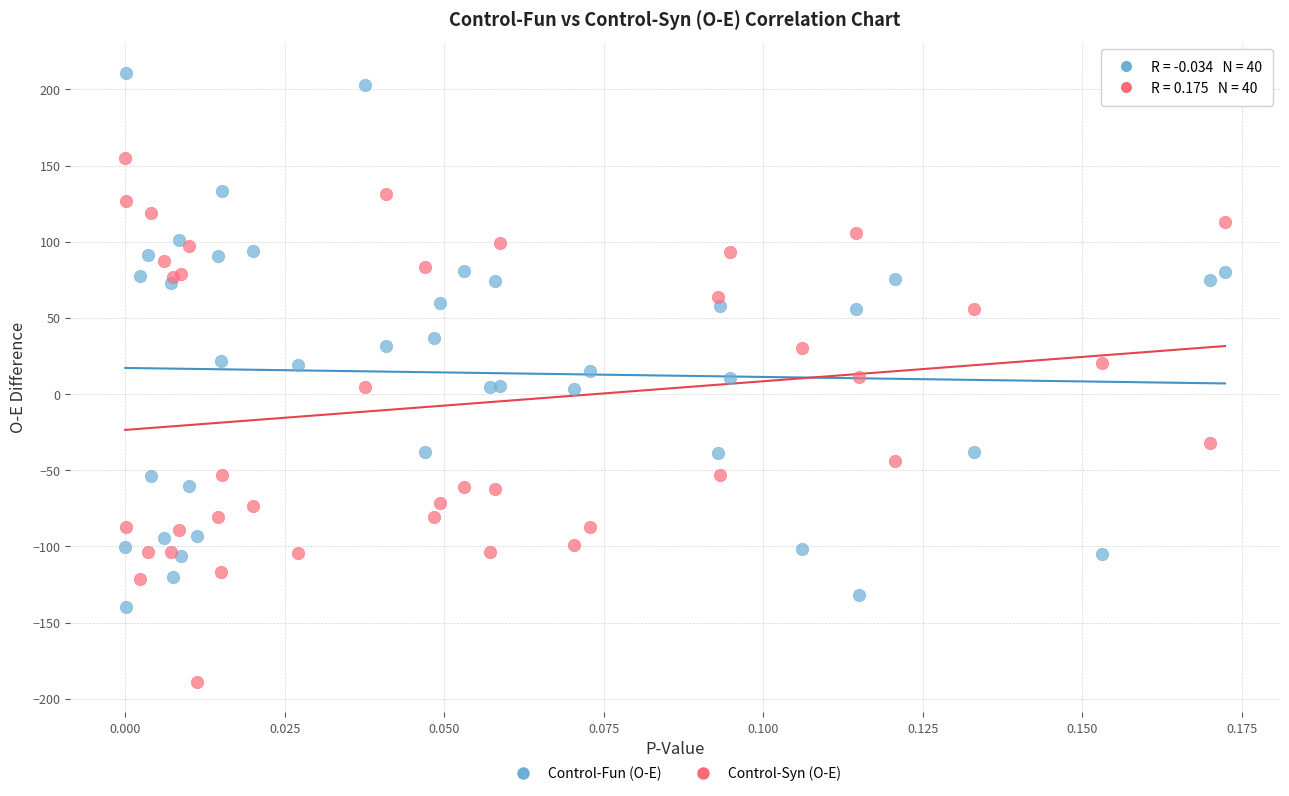

In the Control-Syn (O-E) series, what Y value is closest to -17?

-31.8